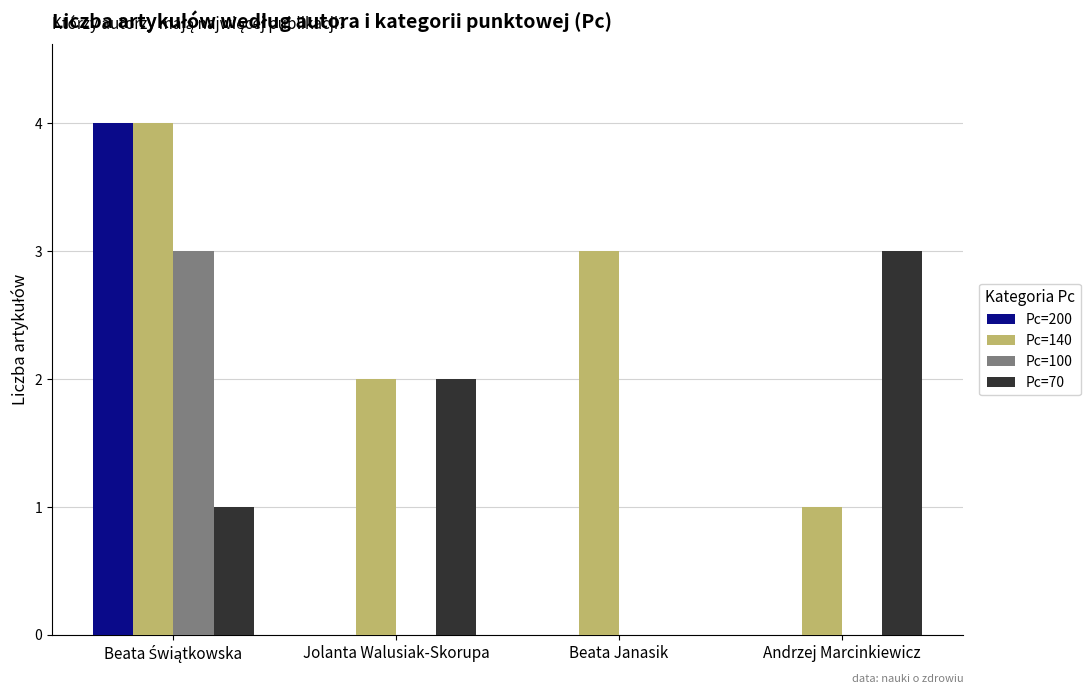

Reading left to right, extract all data points from this chart.

Pc=200: 4	0	0	0
Pc=140: 4	2	3	1
Pc=100: 3	0	0	0
Pc=70: 1	2	0	3